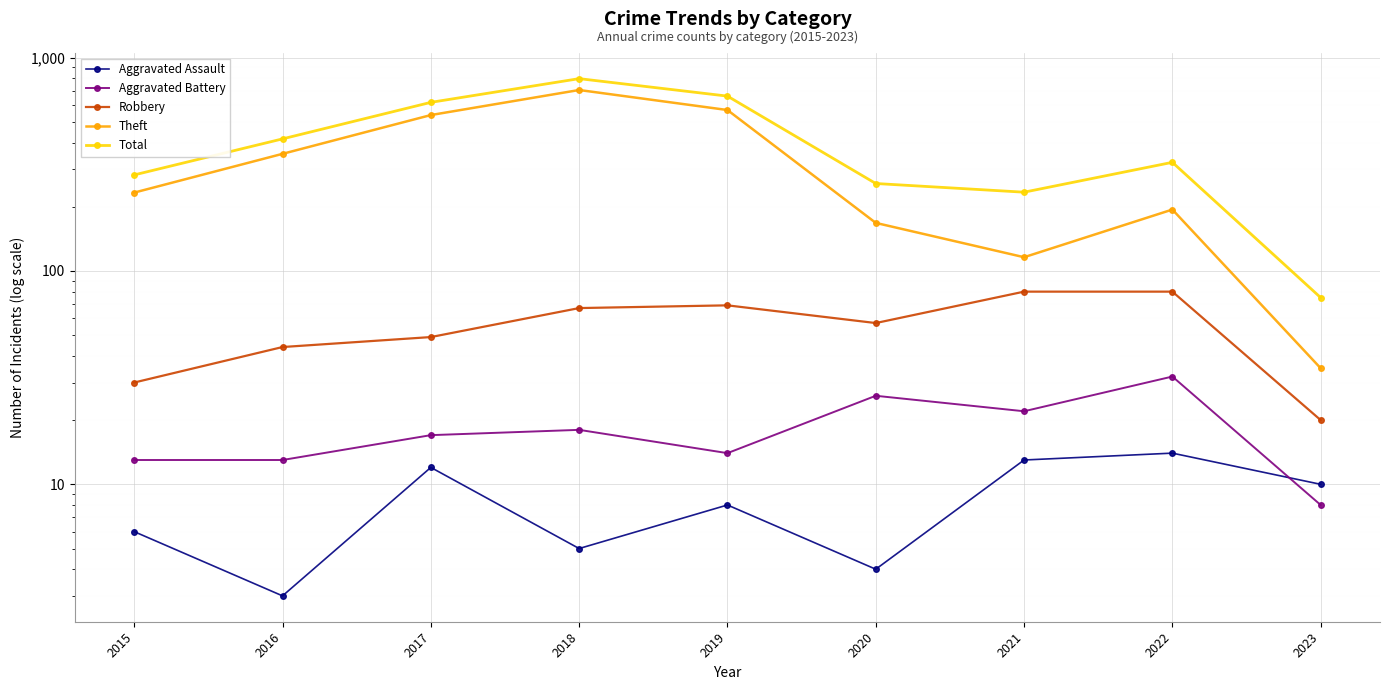

At which category does Theft reach its first local peak?

2018